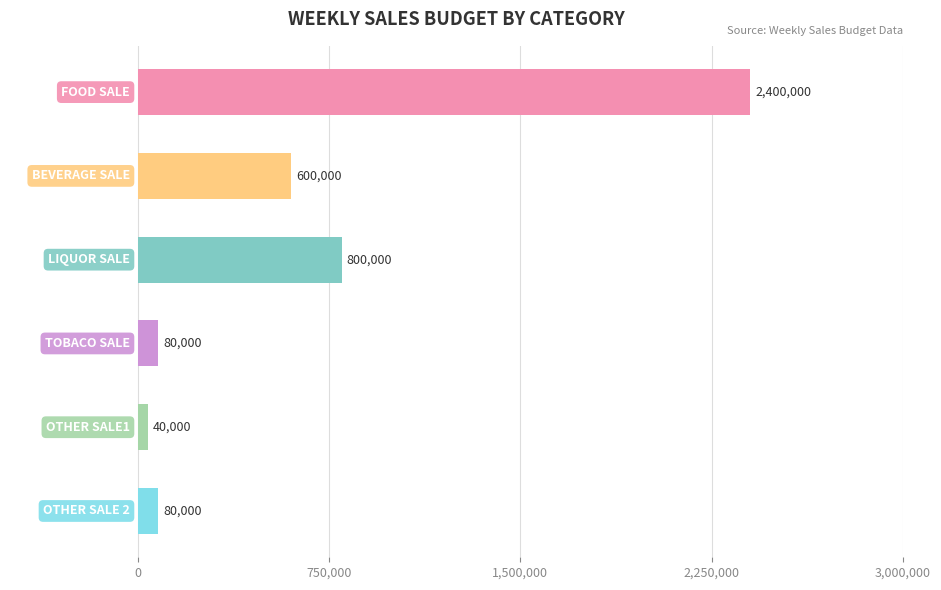

What is the minimum value shown in the chart?

40000